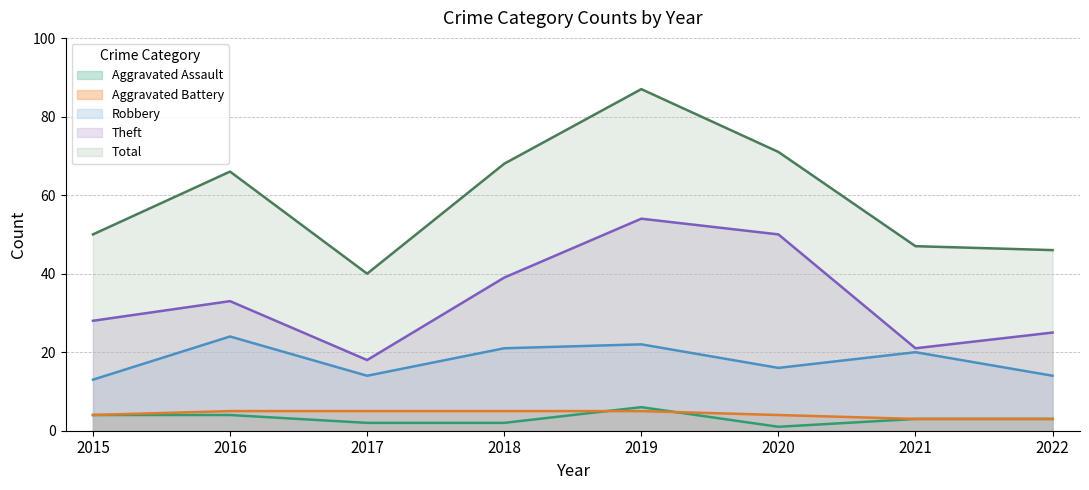

What is the difference between the highest and lowest values at 2017?

38